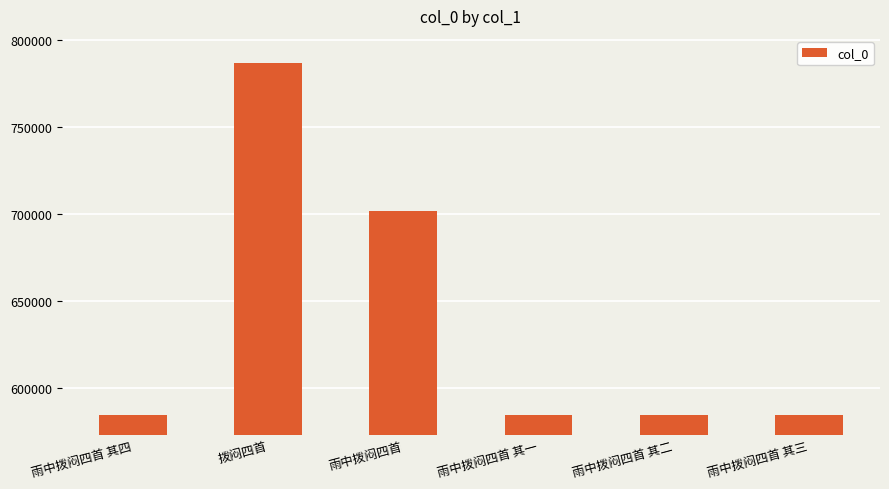

Does the chart contain stacked bars?

No